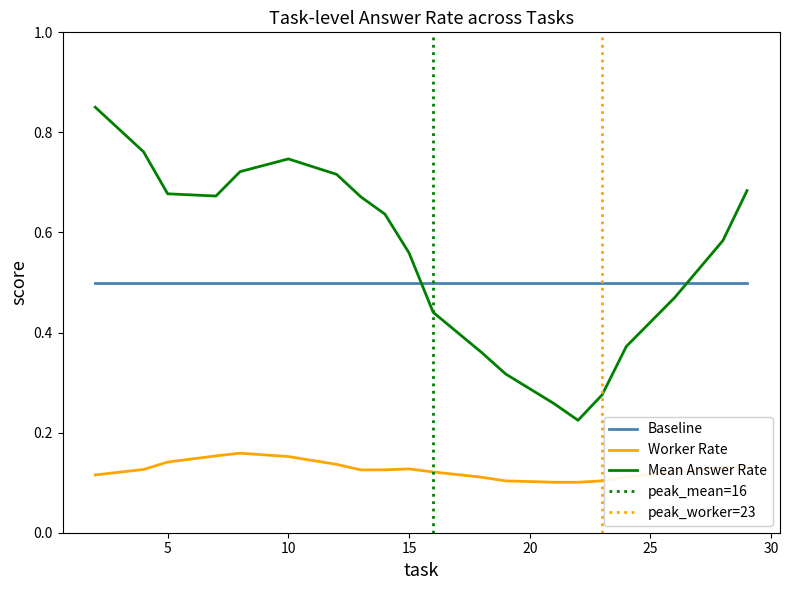

True or false: Baseline and Worker Rate cross at least once.

False